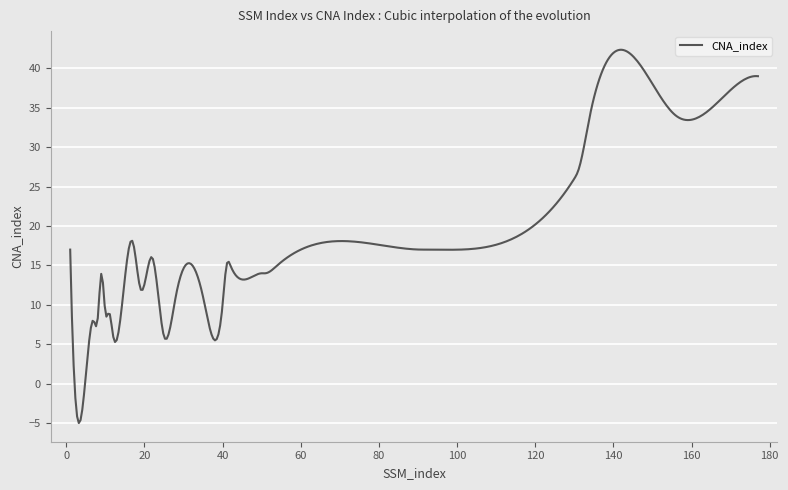

What is the greatest value displayed?

42.4